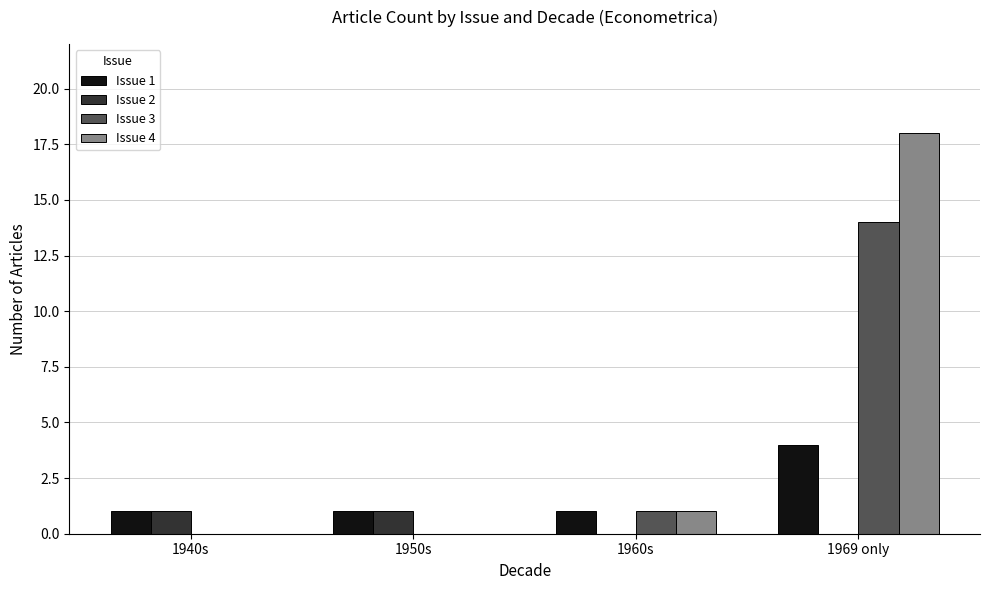

True or false: Issue 3 has a value of 0 at 1950s.

True